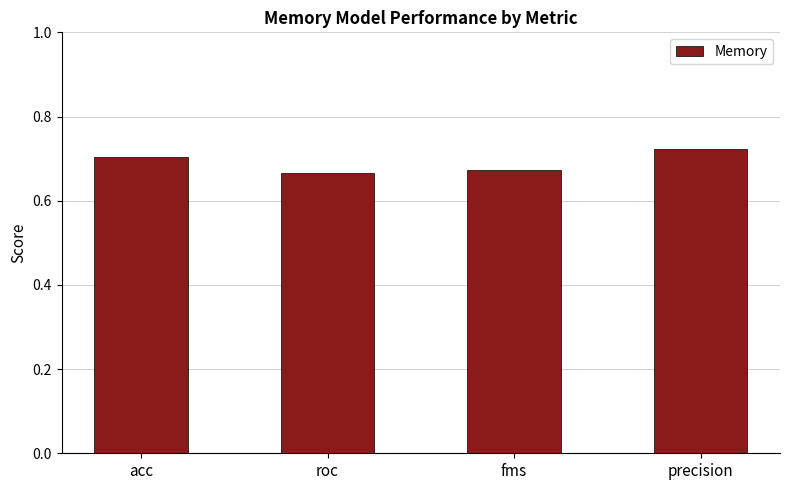

What is the label of the 4th bar from the right?

acc